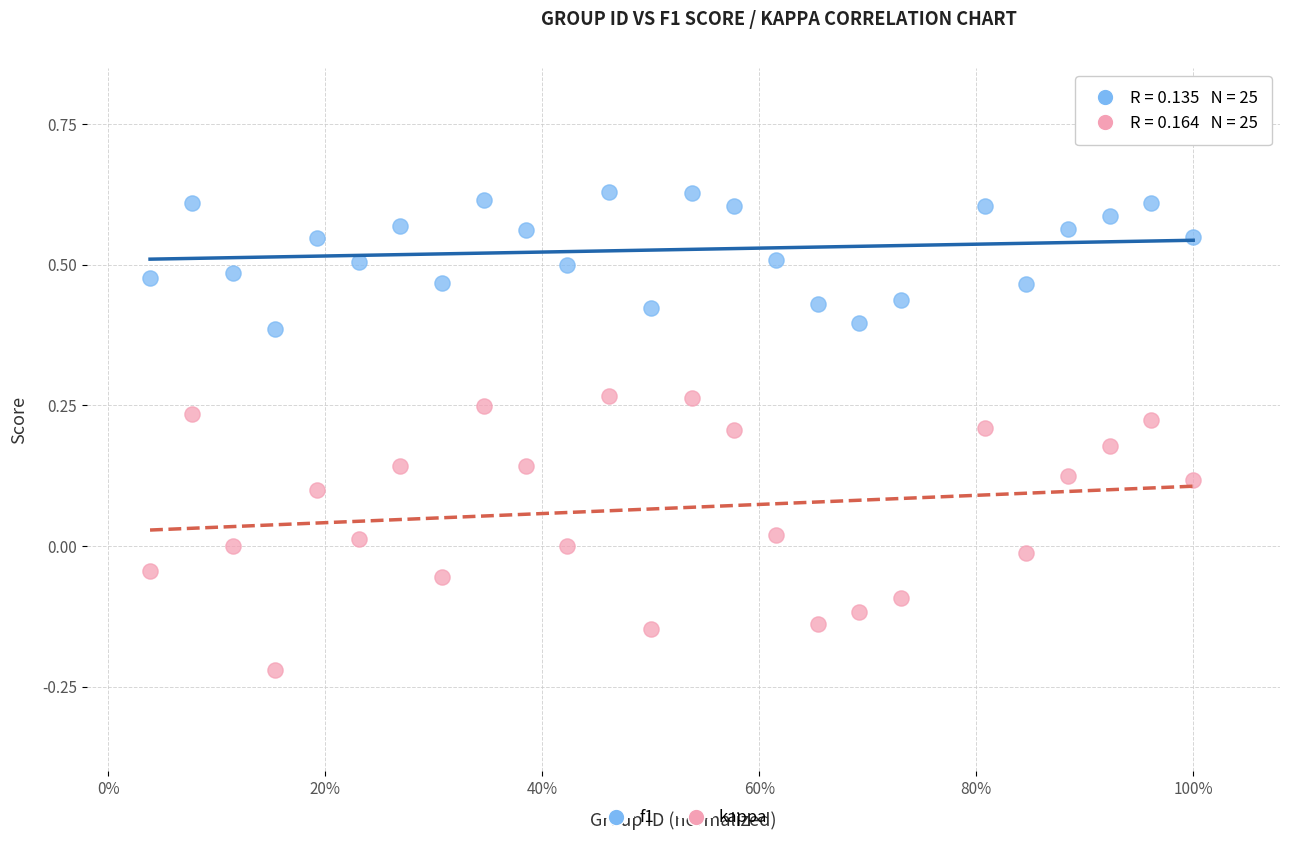

Across all data points, what is the range of Y values (max minus min)?

0.9